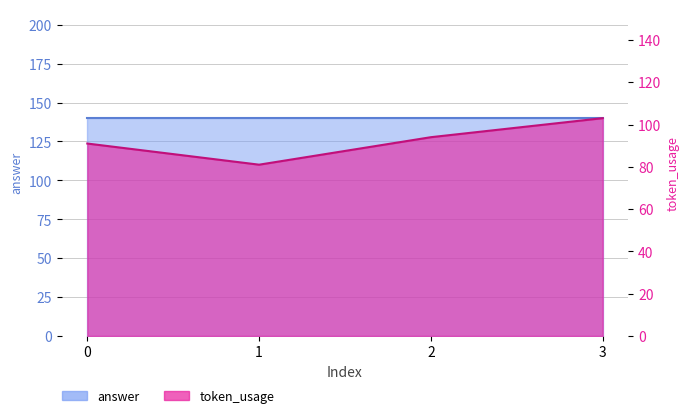

Rank the categories by value from lowest to highest.

1, 0, 2, 3